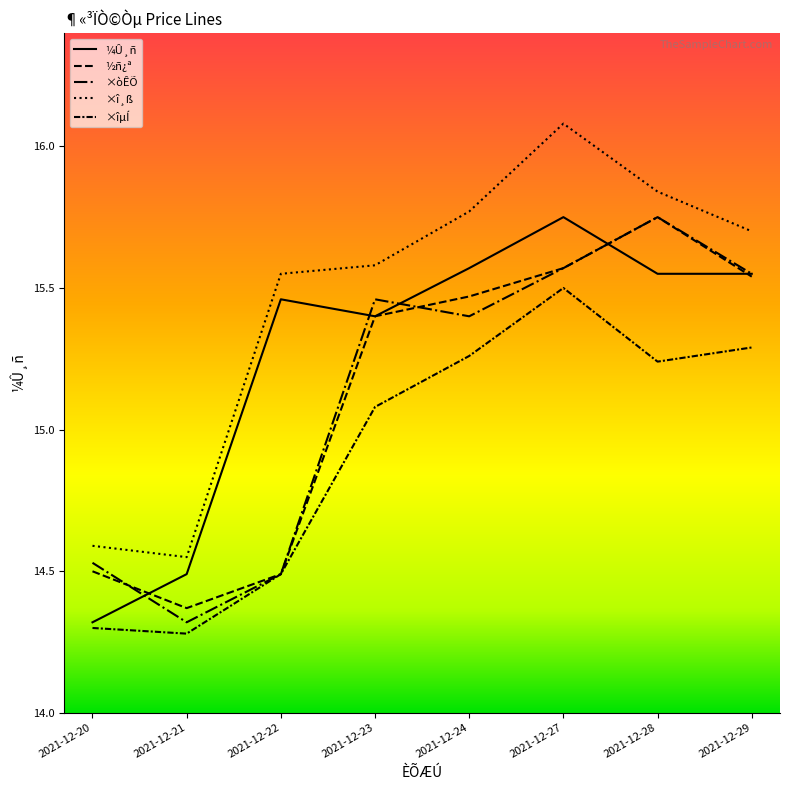

What is the difference between the ×òÊÕ values at 2021-12-22 and 2021-12-23?

1.0